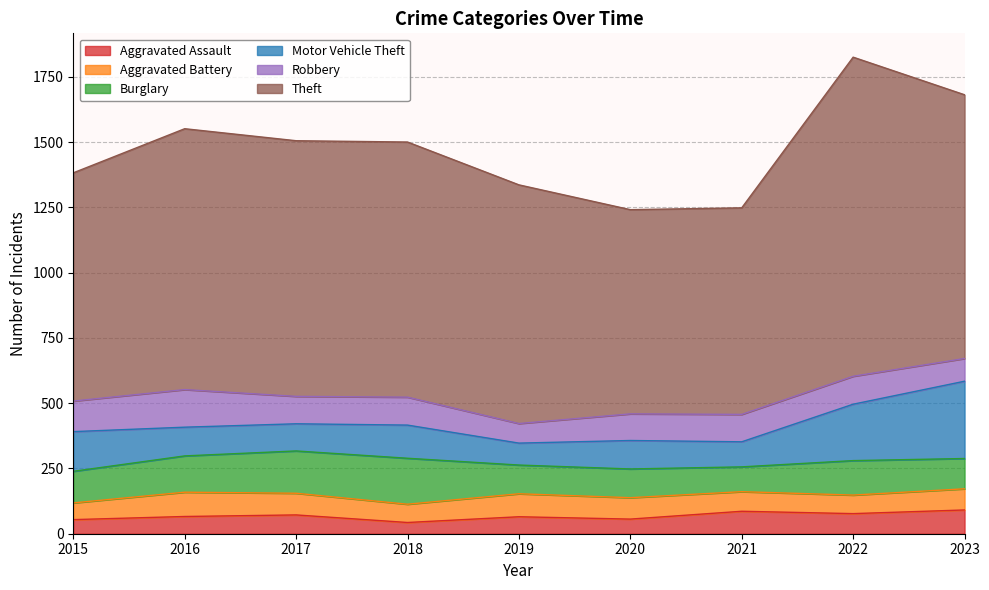

The Aggravated Battery series shows 41 at 2017. True or false?

False